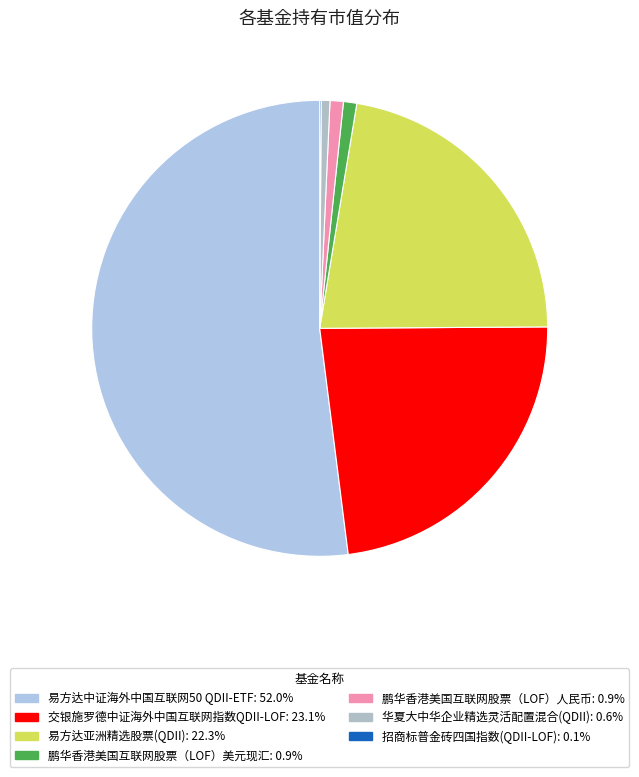

Between 交银施罗德中证海外中国互联网指数QDII-LOF and 鹏华香港美国互联网股票（LOF）人民币, which is larger?

交银施罗德中证海外中国互联网指数QDII-LOF